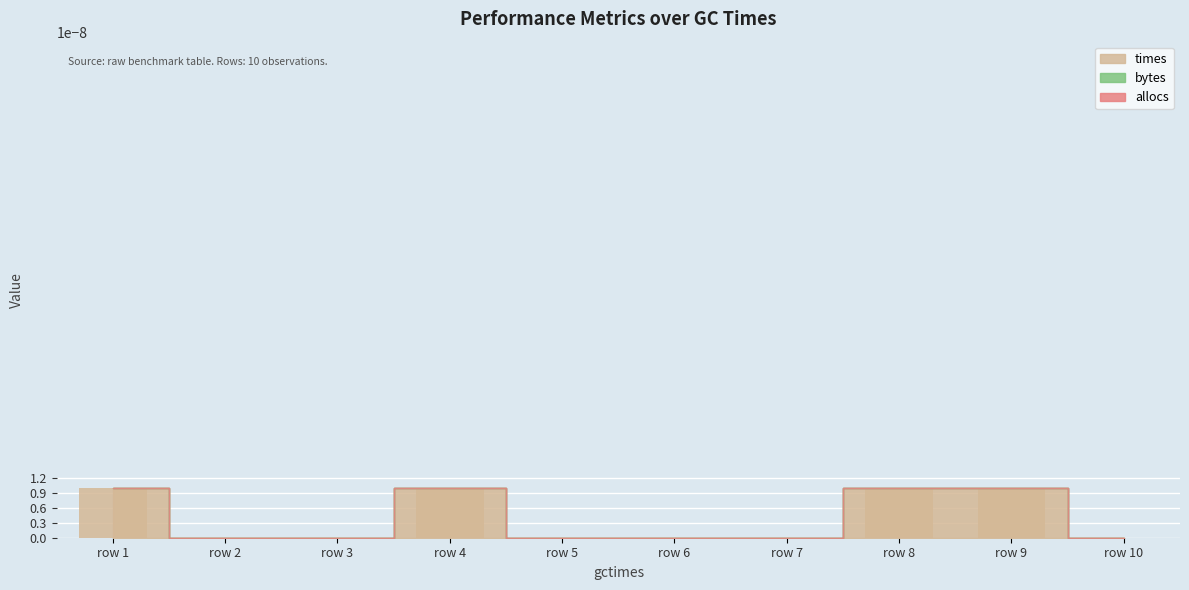

The value at row 3 is 0.0. True or false?

True